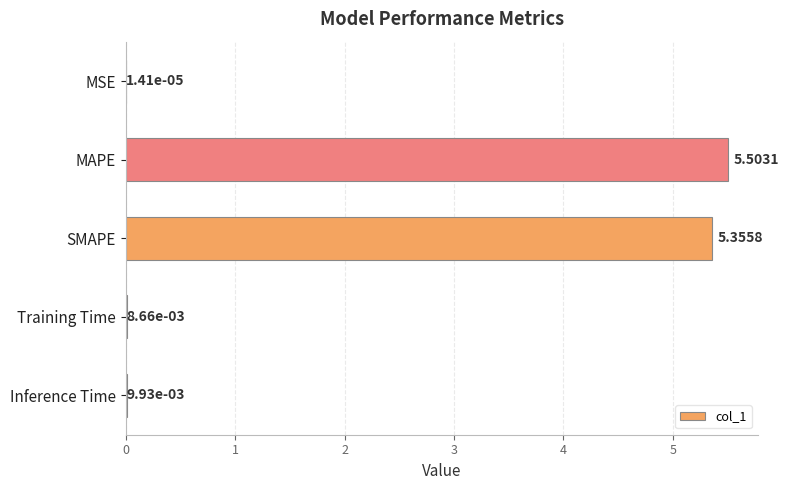

How many series are shown in this chart?

1